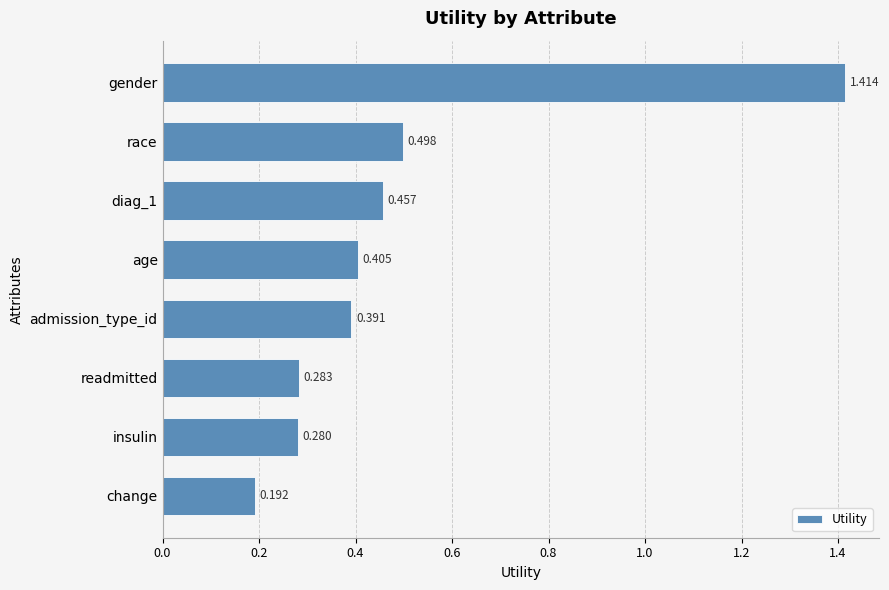

Which label corresponds to the largest value in the chart?

gender